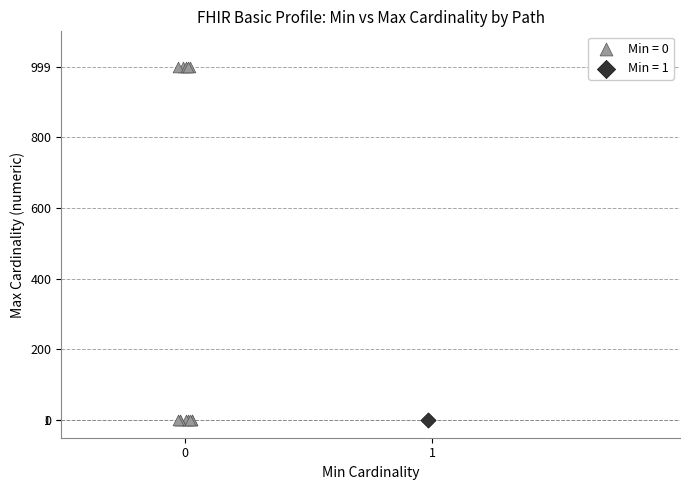

What are all the series names shown in the legend?

Min = 0, Min = 1